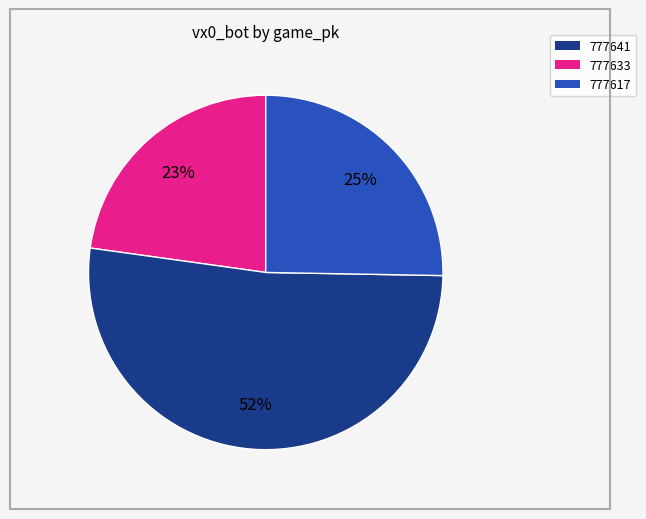

To the nearest percent, what percentage of the pie is 777633?

52%